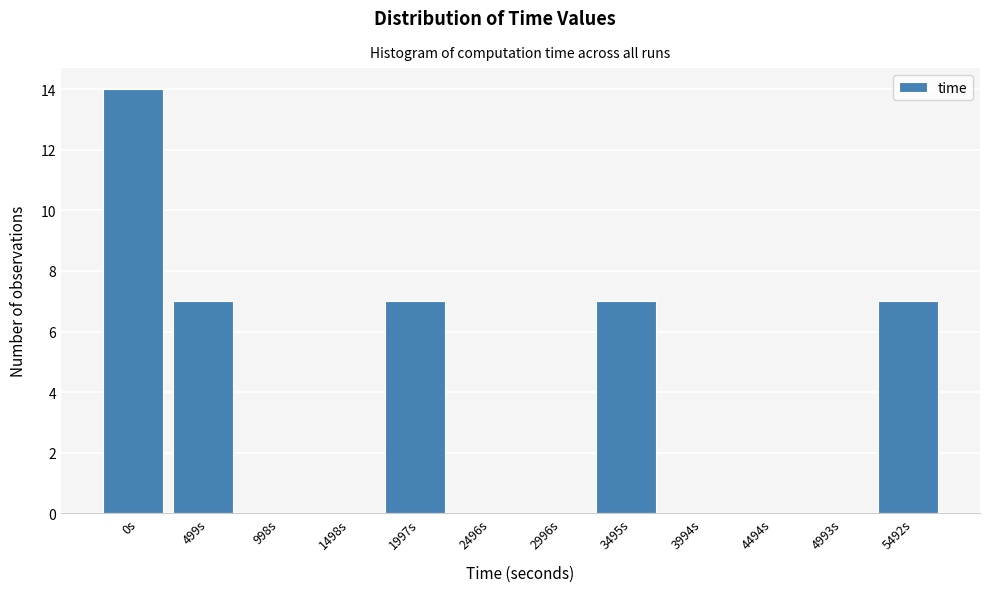

Reading left to right, what are all the values shown in this chart?

0s=14	499s=7	998s=0	1498s=0	1997s=7	2496s=0	2996s=0	3495s=7	3994s=0	4494s=0	4993s=0	5492s=7